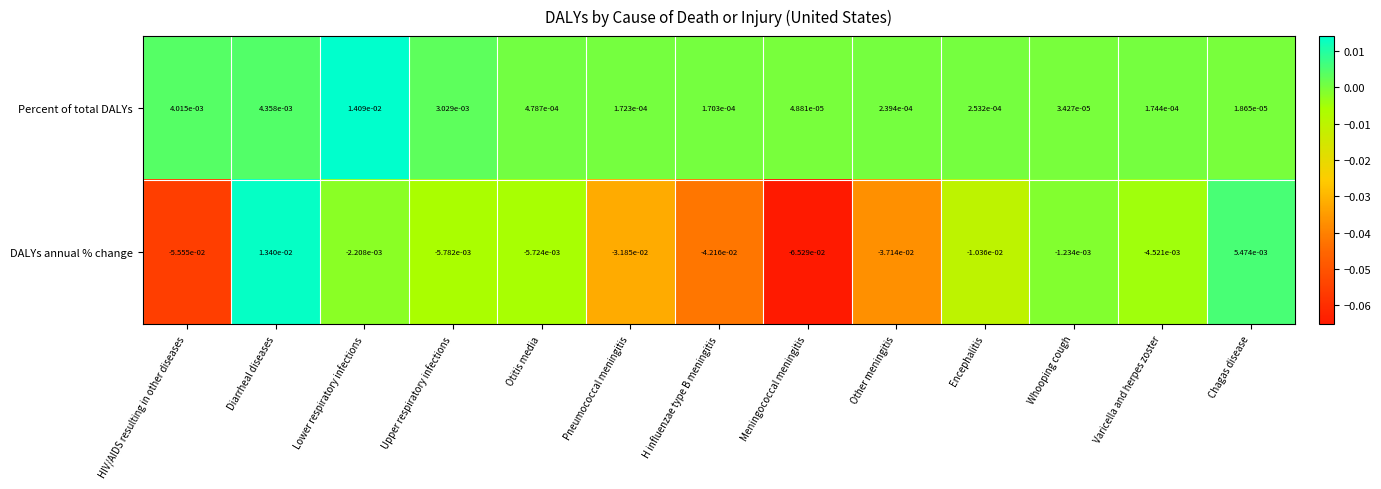

How many values in the DALYs annual % change series exceed 0?

2